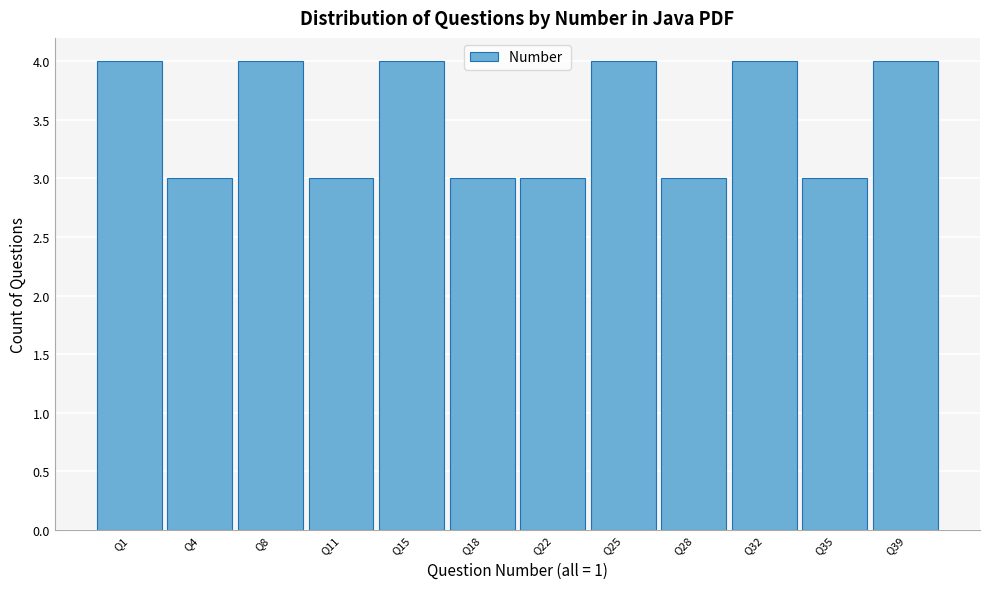

Reading right to left, list all the values displayed in this chart.

4	3	4	3	4	3	3	4	3	4	3	4